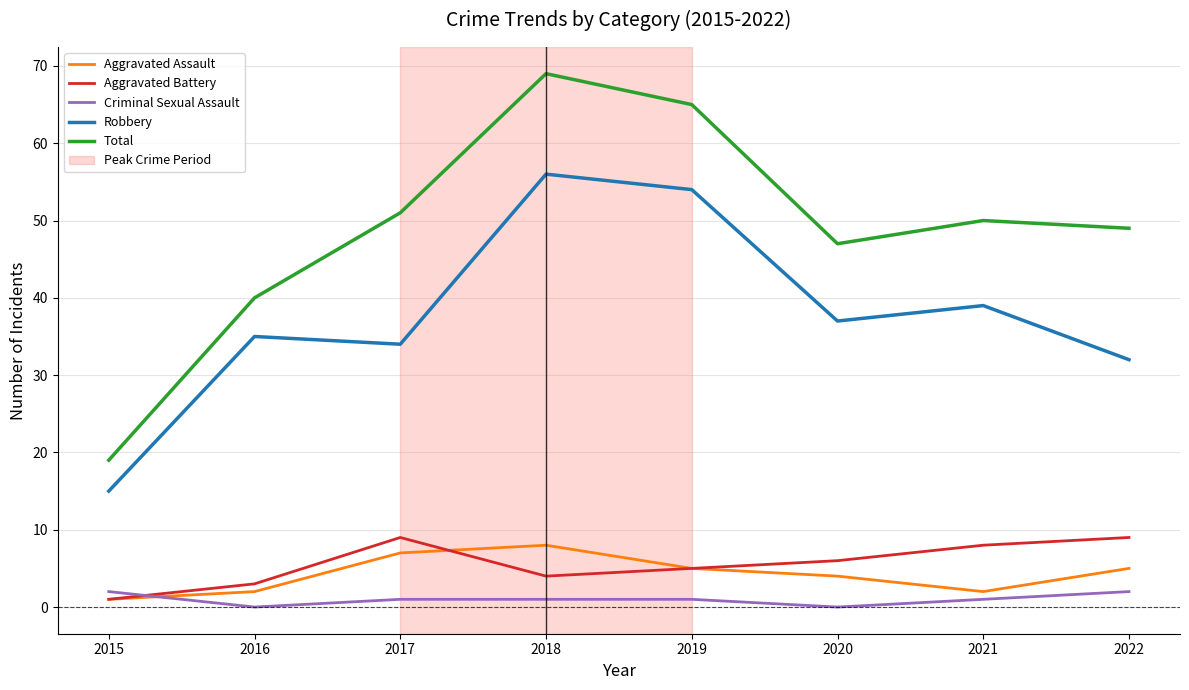

Between 2016 and 2019, which series saw the biggest shift?

Total